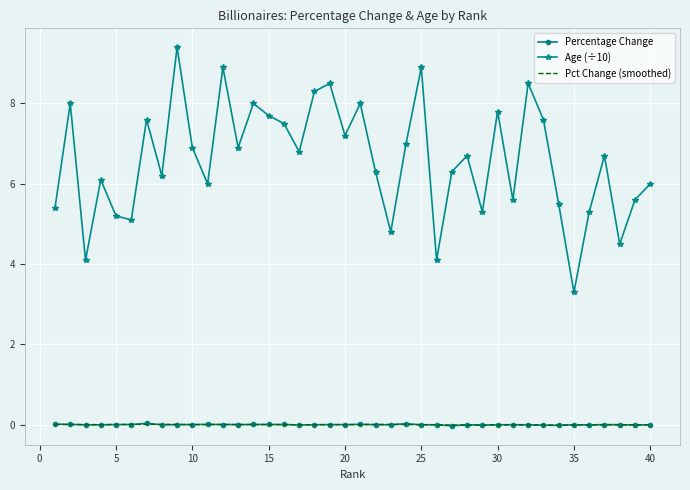

True or false: Percentage Change and Age (÷10) cross at least once.

False